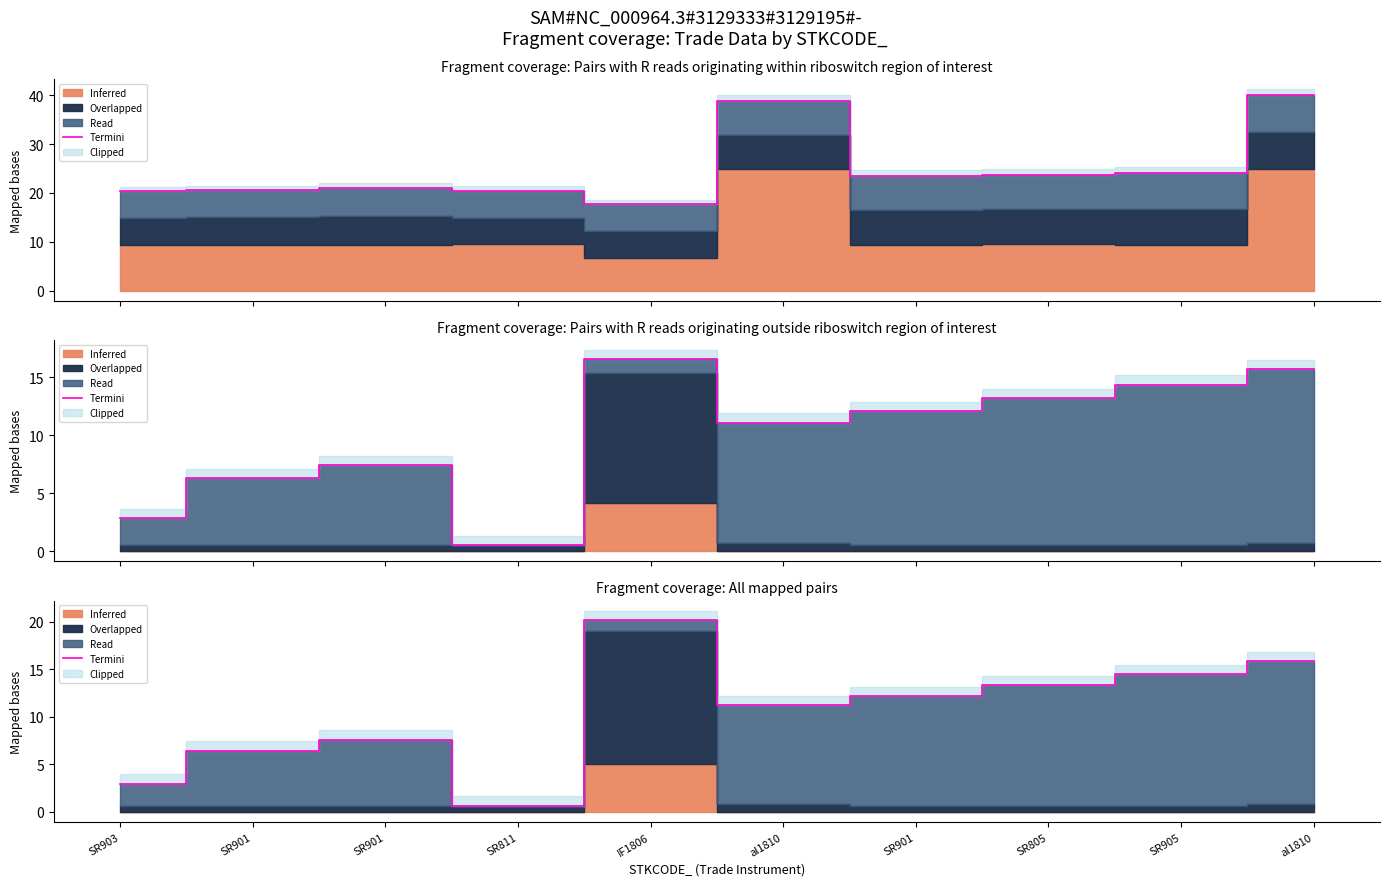

Is it true that the value at SR905 is 14.5?

True